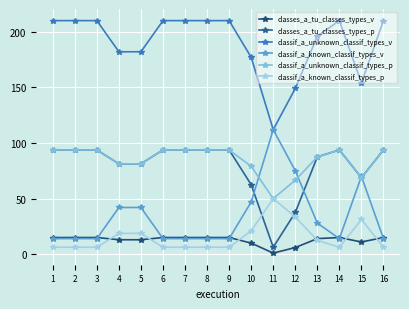

Between 6 and 11, which series saw the biggest shift?

classif_a_unknown_classif_types_v